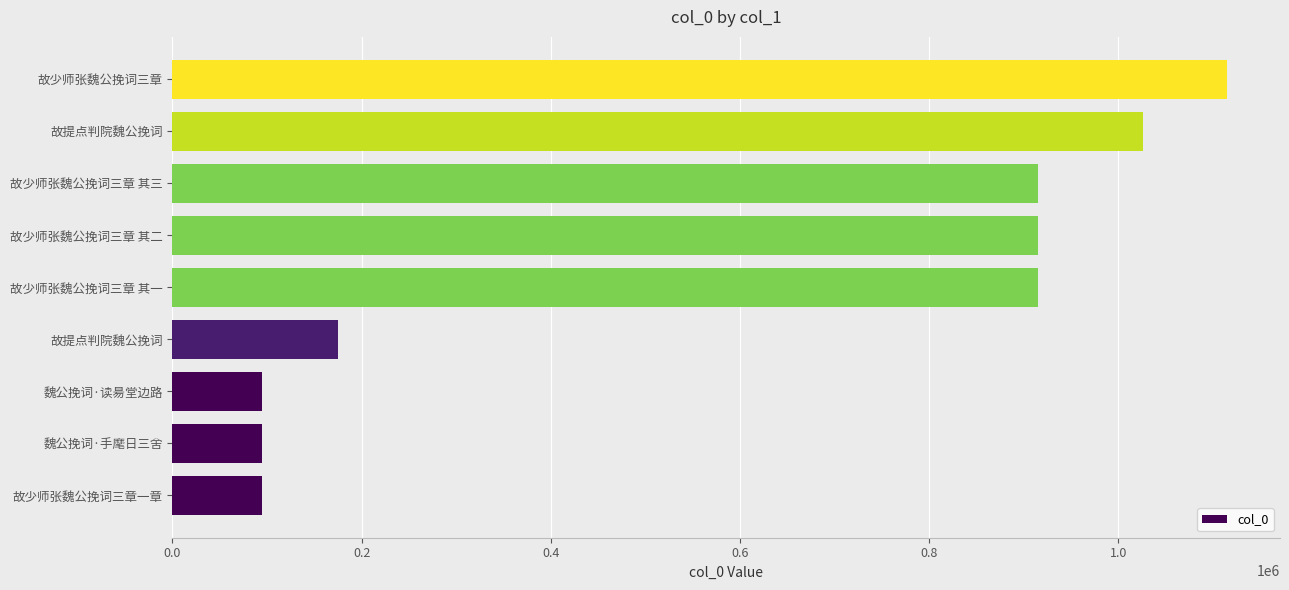

How many values are below 914511?

4